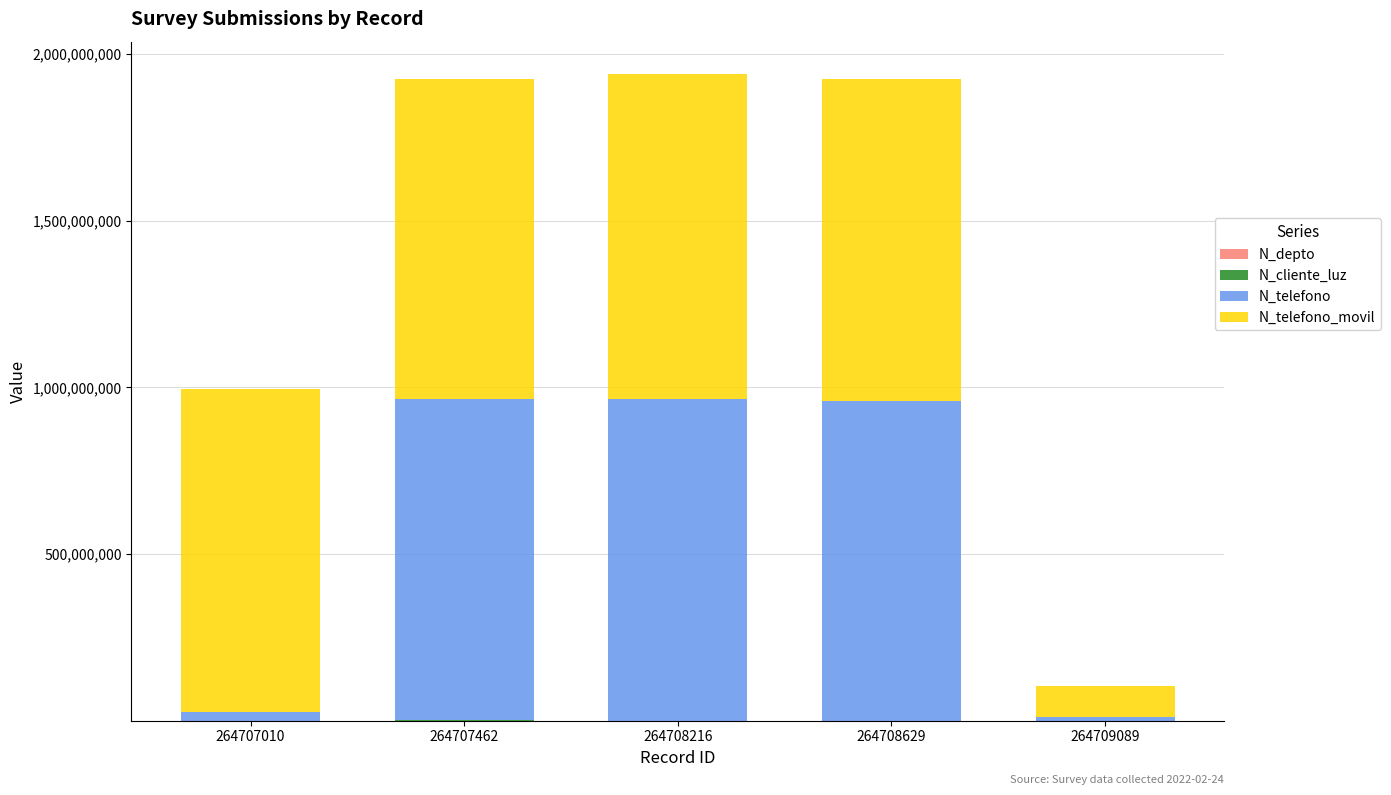

What is the total value across all series at 264708216?

1939630609